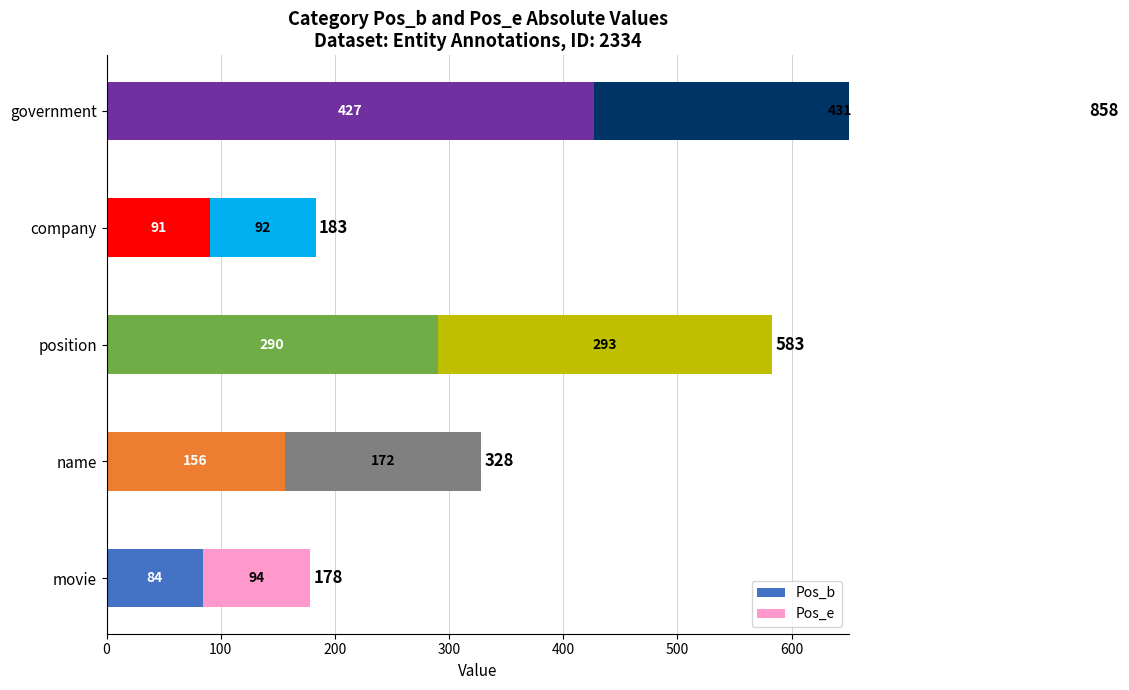

What is the greatest value displayed?

431